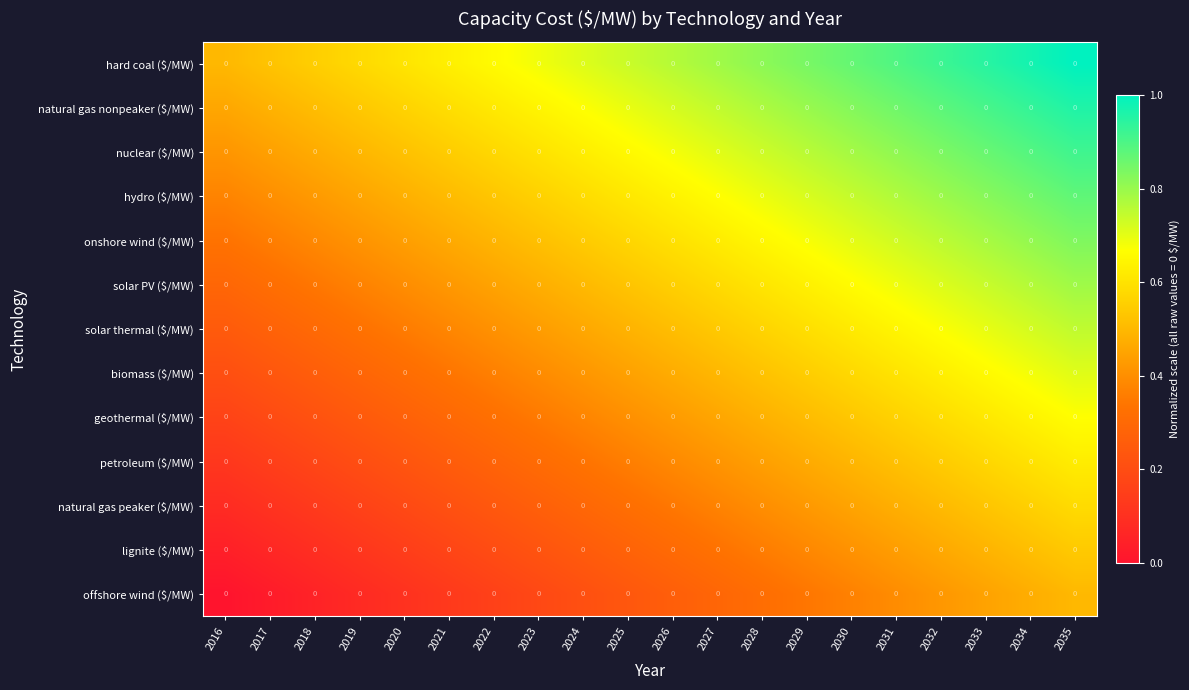

What is the total value across all series at 2034?

9.4